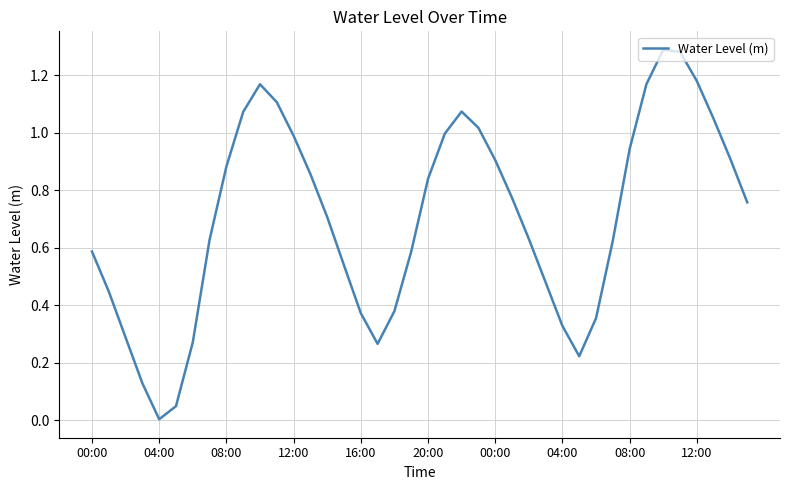

What is the difference between the second highest and second lowest values?

1.2